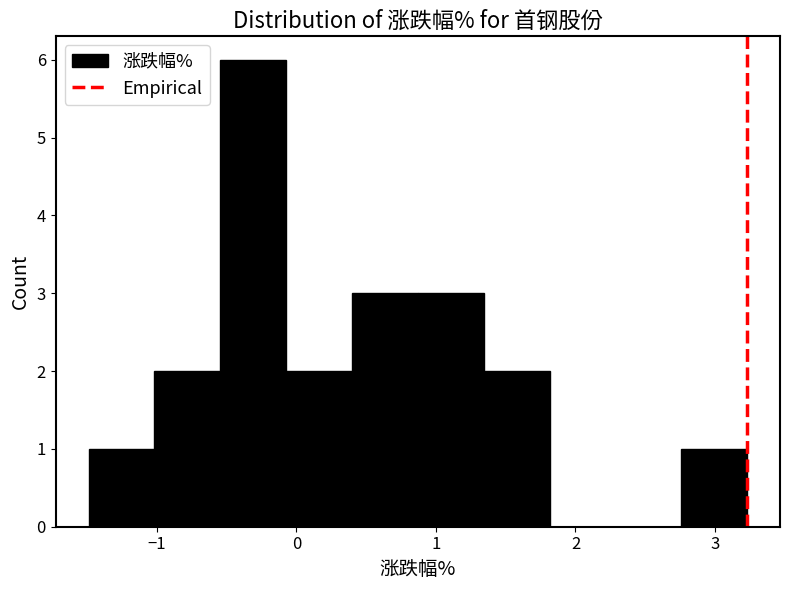

How tall is the bar that spans -1.0 to -0.5 on the x-axis? Neither the bar edges nor the heights are printed on the chart, so give them approximately, as read against the axes.

2